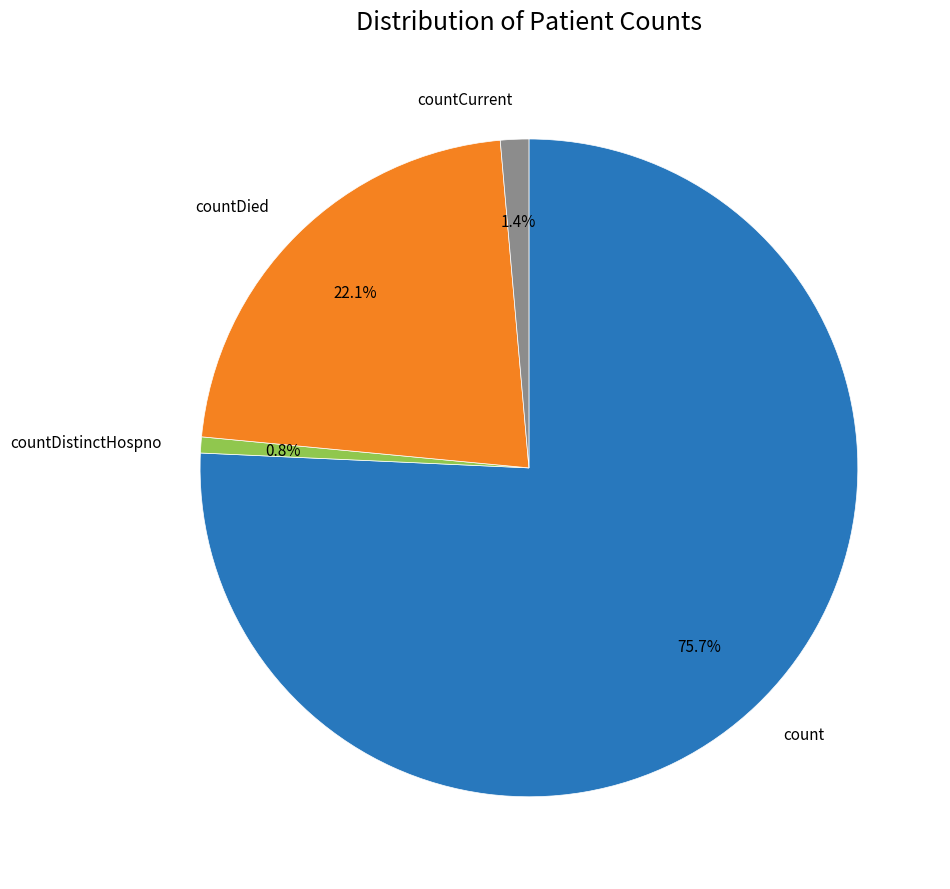

What is the smallest slice in the pie chart?

countDistinctHospno